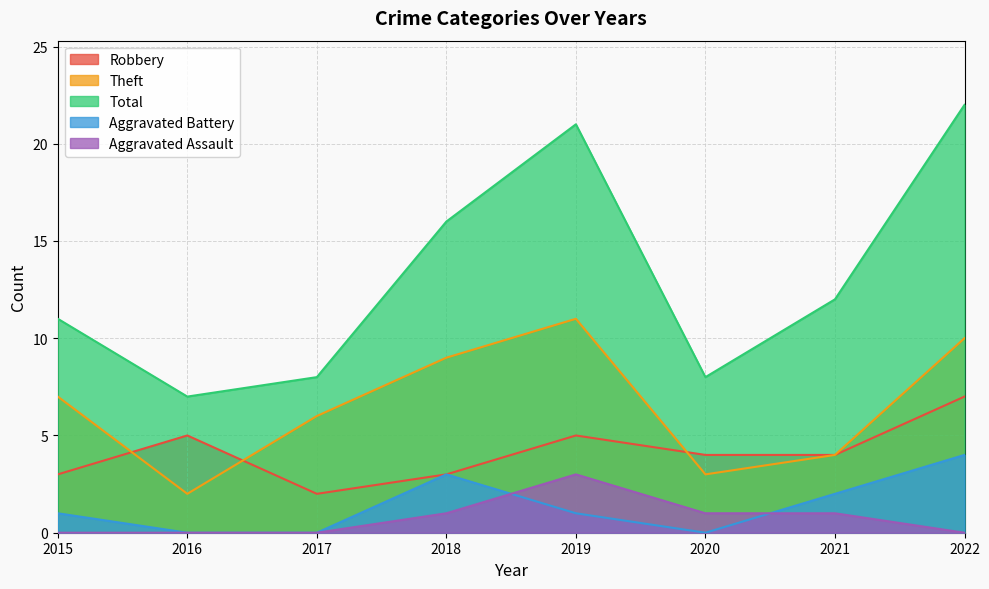

Which series has the largest total across all categories?

Total